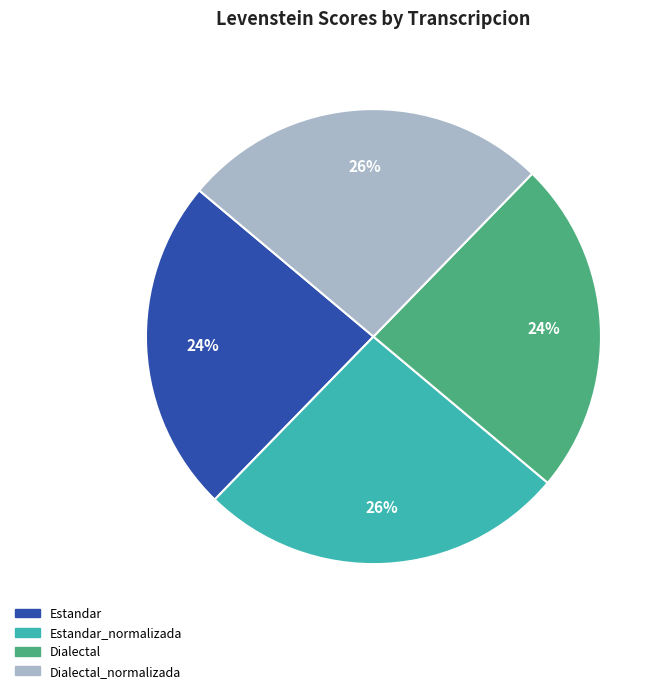

Do Estandar and Dialectal together represent more than half of the pie?

No